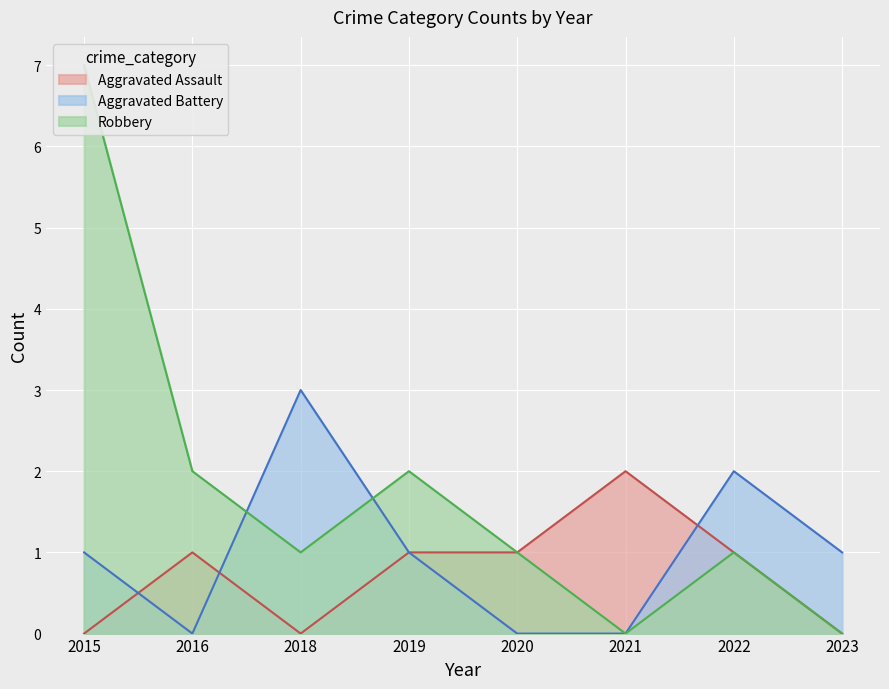

Where is Aggravated Assault nearest to the value 1?

2016